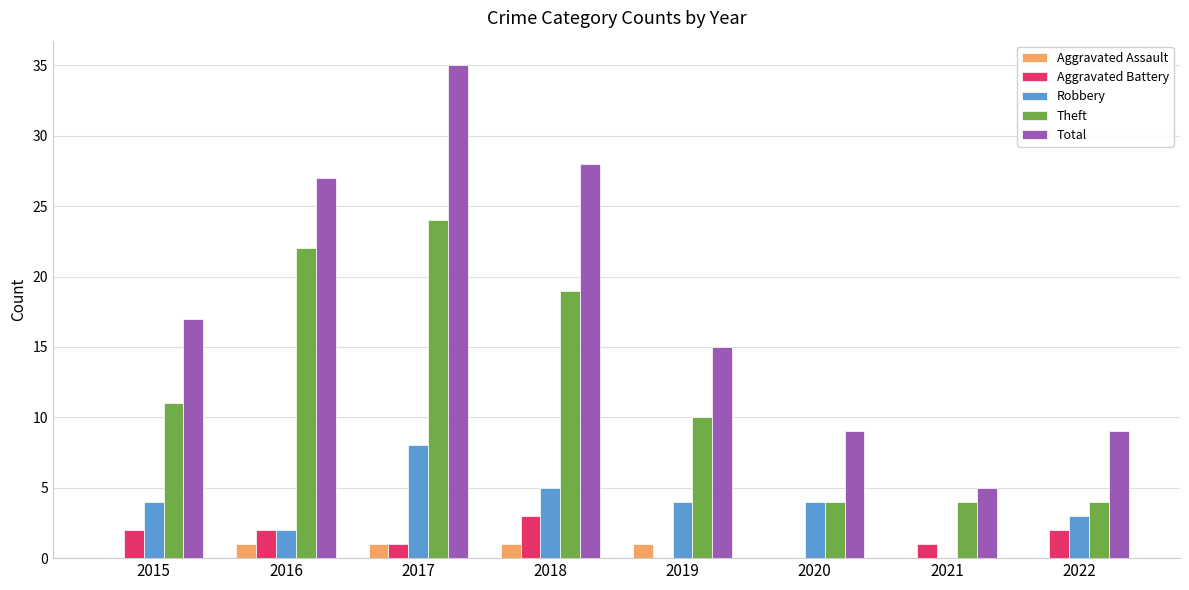

The Total series shows 9 at 2020. True or false?

True